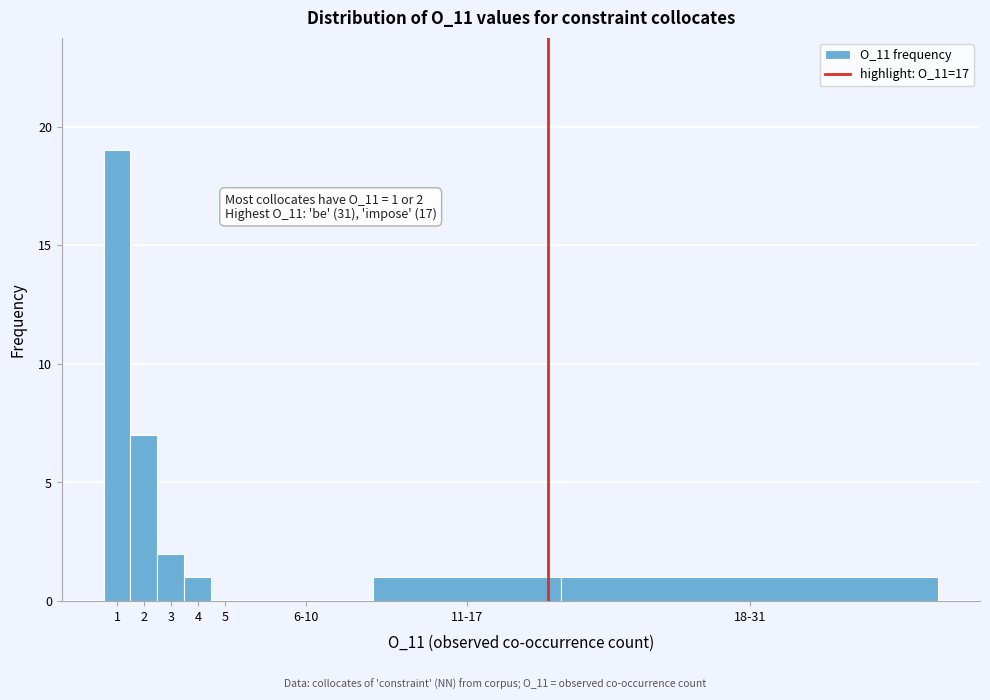

Reading left to right, extract all data points from this chart.

1=19	2=7	3=2	4=1	5=0	6-10=0	11-17=1	18-31=1